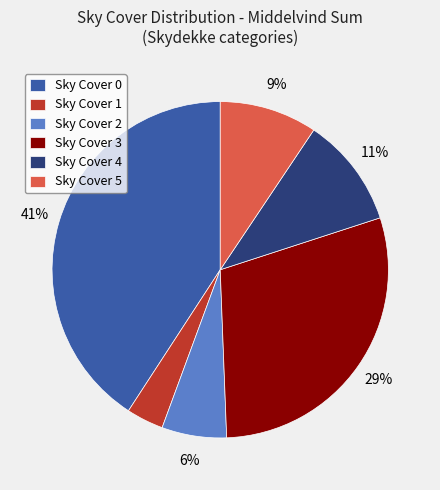

What is the ratio of the value at Sky Cover 5 to the value at Sky Cover 3?

0.3